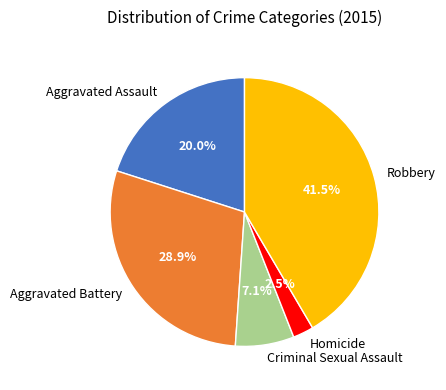

To the nearest percent, what percentage of the pie is Criminal Sexual Assault?

7%